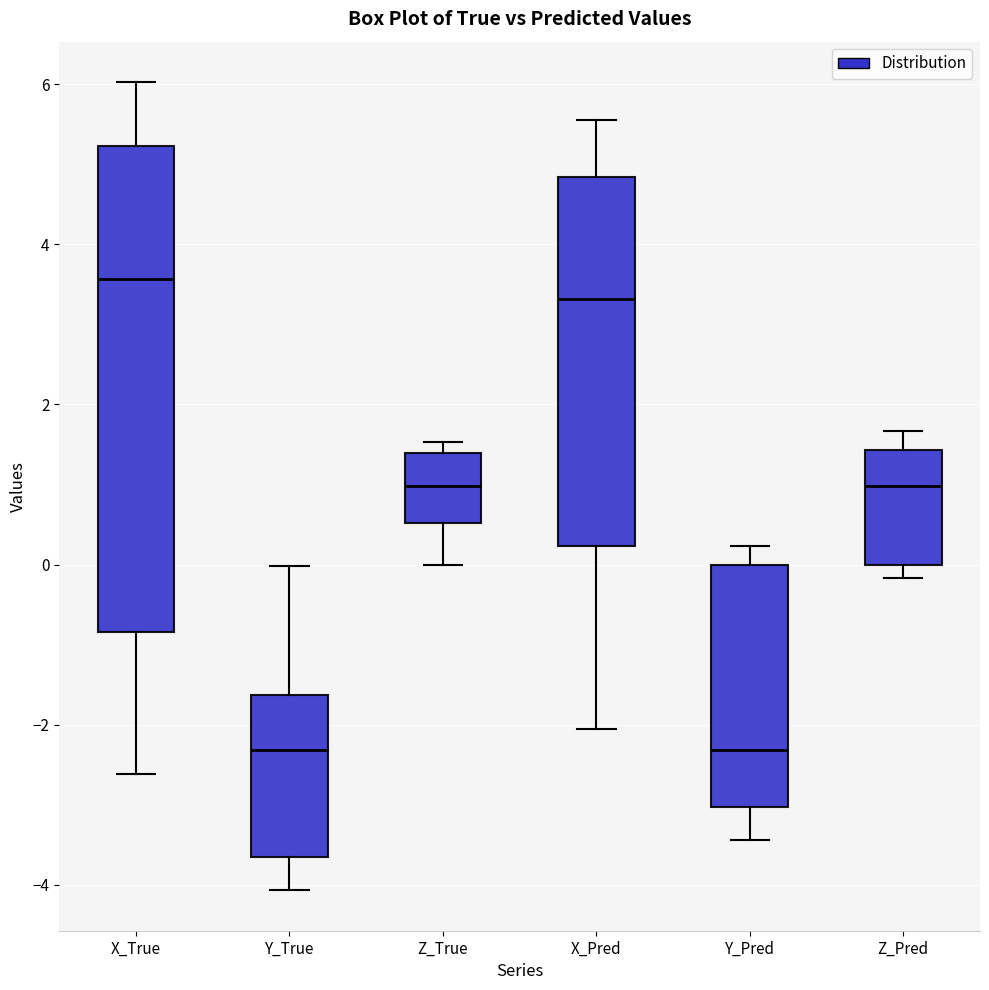

Where is the lower edge of the box for Y_Pred on the y-axis? The values are not printed on the chart, so give them approximately, as read against the axis.

-3.0